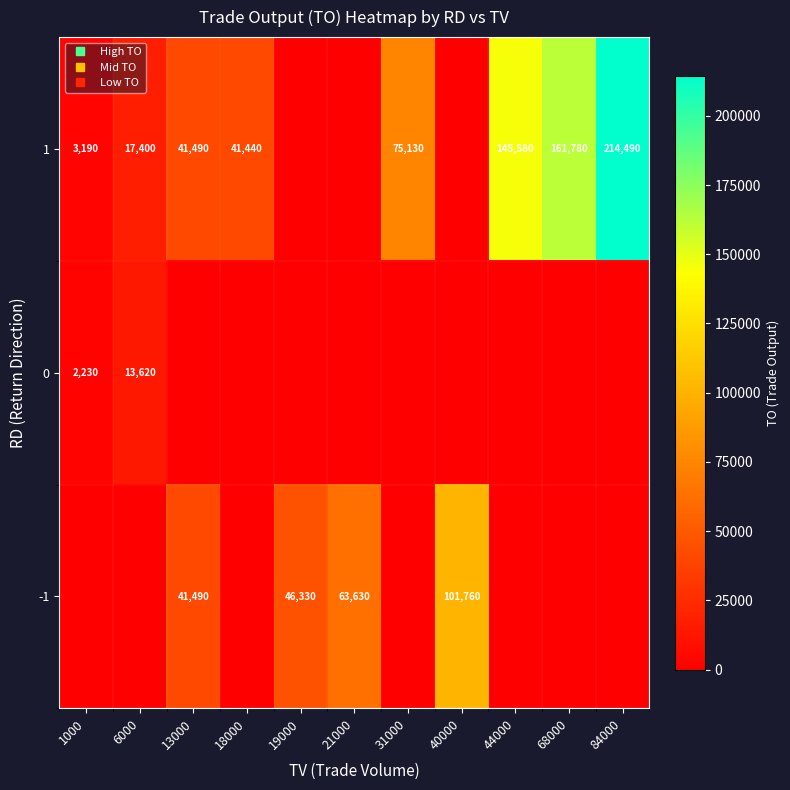

How many data points in -1 are above 0?

4